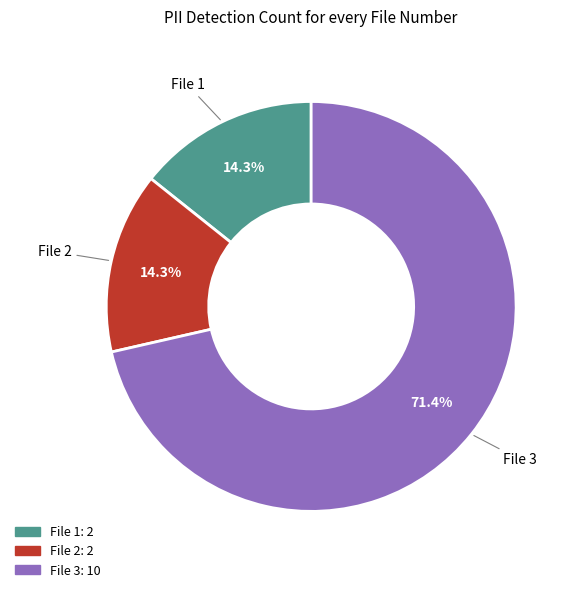

To the nearest percent, what portion does File 1 represent?

14%